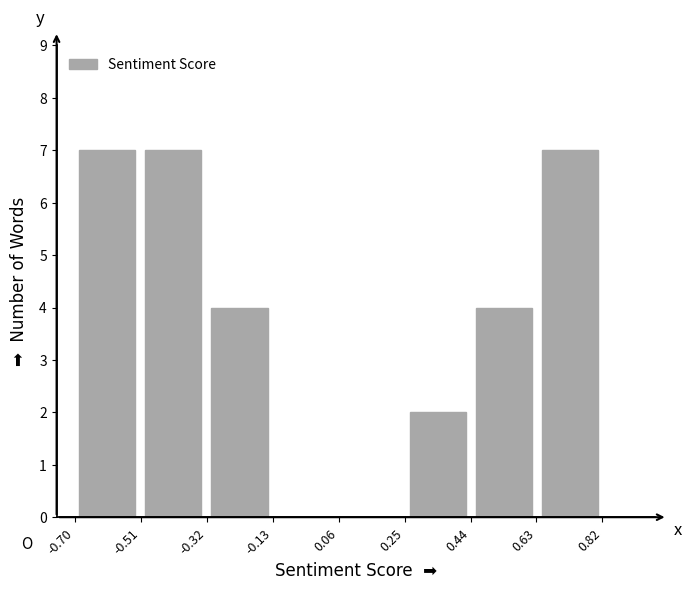

Reading left to right, list every bar in this chart as the range it spans on the x-axis followed by its height. Neither the bar edges nor the heights are printed on the chart, so give them approximately, as read against the axes.

-0.70 to -0.52: 7
-0.52 to -0.32: 7
-0.32 to -0.14: 4
-0.14 to 0.06: 0
0.06 to 0.26: 0
0.26 to 0.44: 2
0.44 to 0.64: 4
0.64 to 0.82: 7